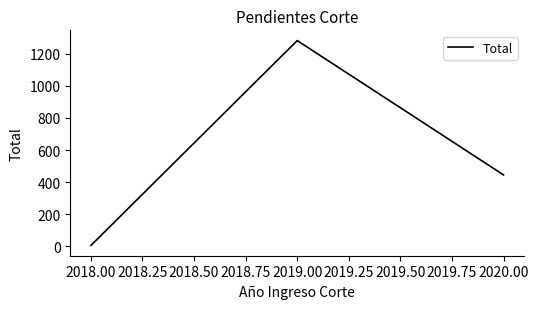

Approximately how many times larger is the value at 2020.00 compared to 2019.00?

0.3